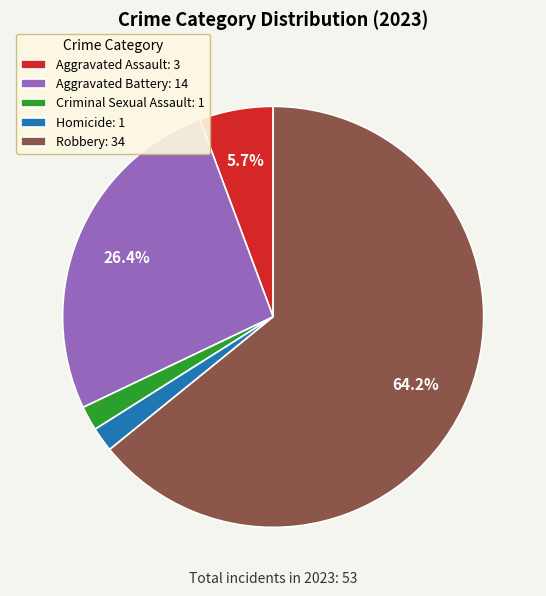

To the nearest percent, what portion does Criminal Sexual Assault represent?

2%